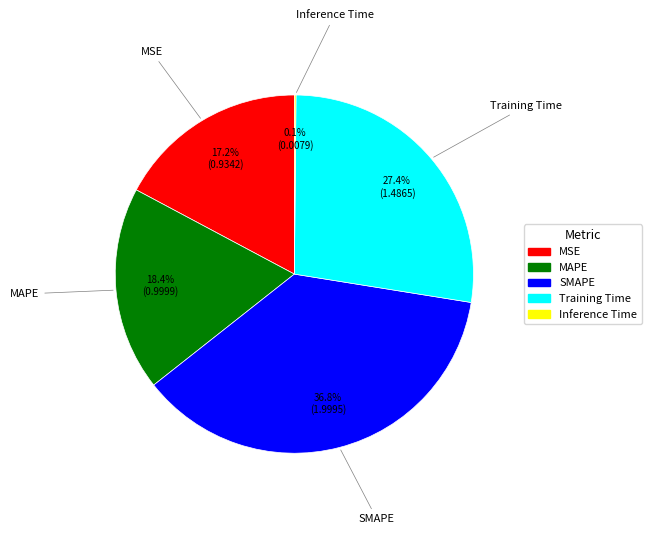

What percentage is the Training Time slice, to the nearest percent?

27%